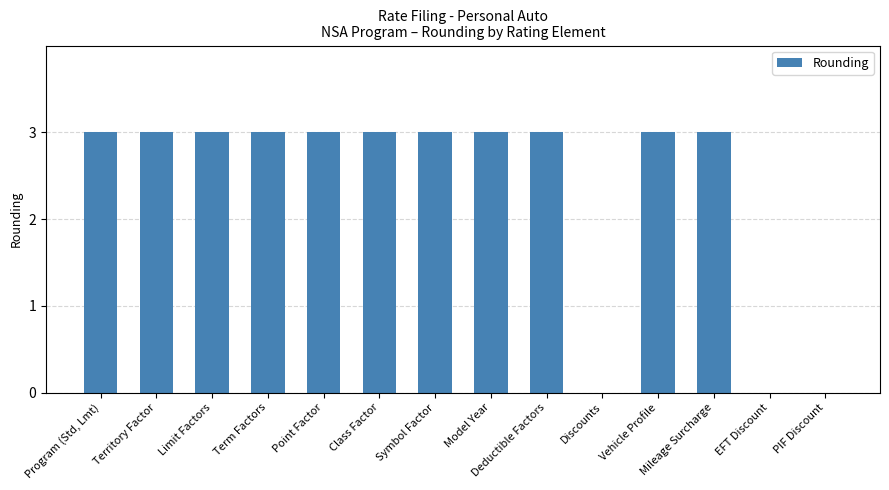

What is the maximum value shown in the chart?

3